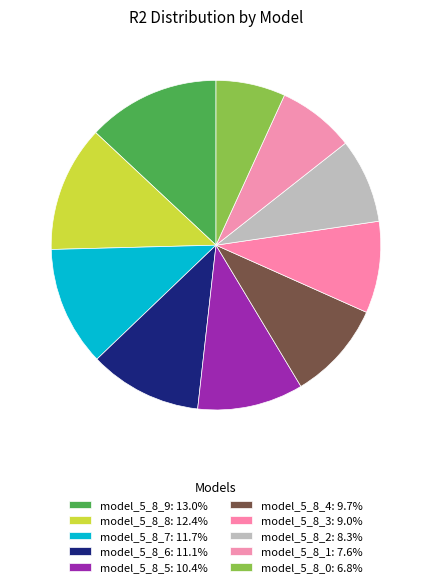

The model_5_8_7 slice represents 5% of the pie. True or false?

False